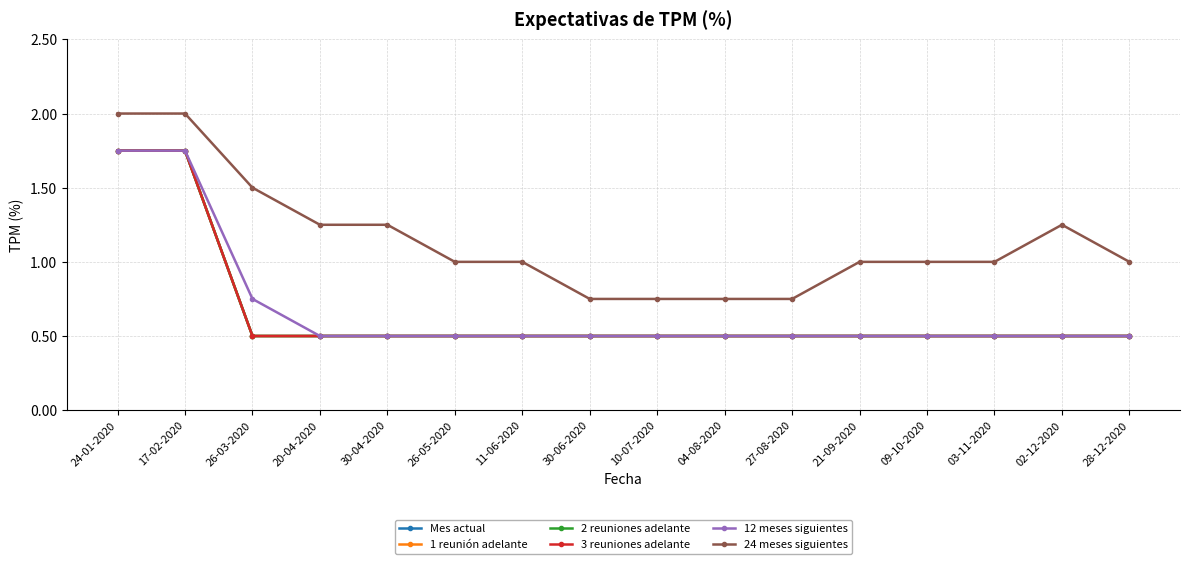

Does the chart have visible grid lines?

Yes